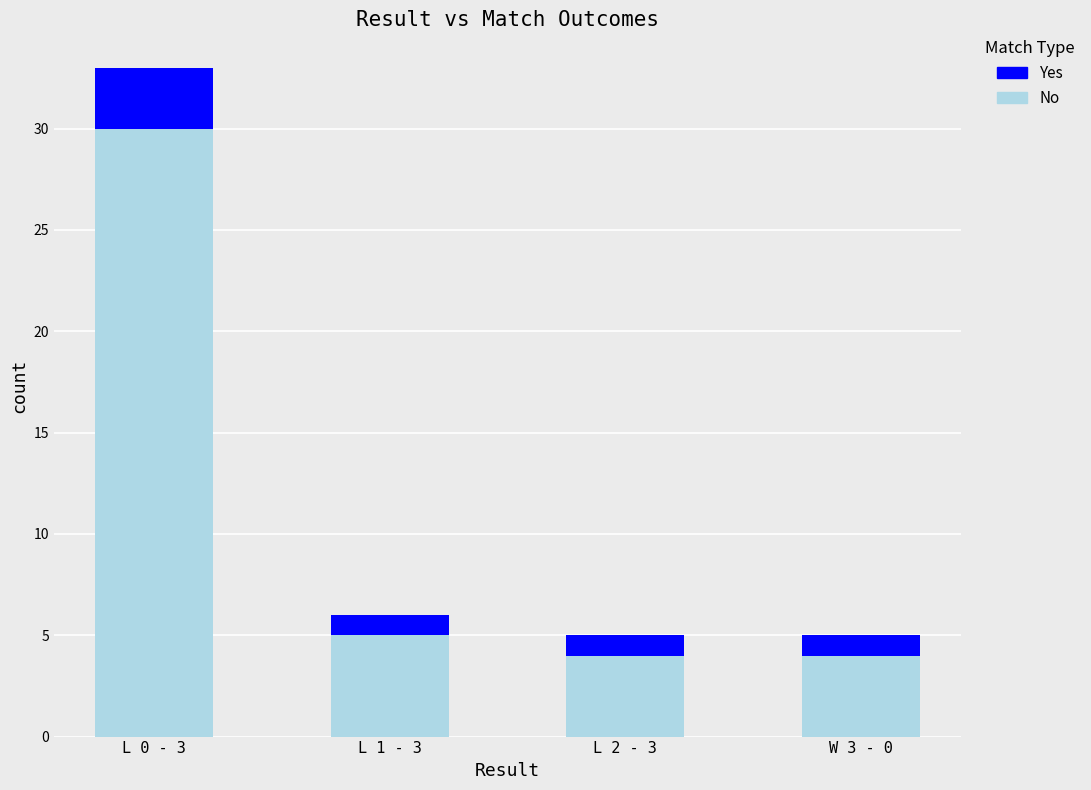

What is the minimum value for No?

4